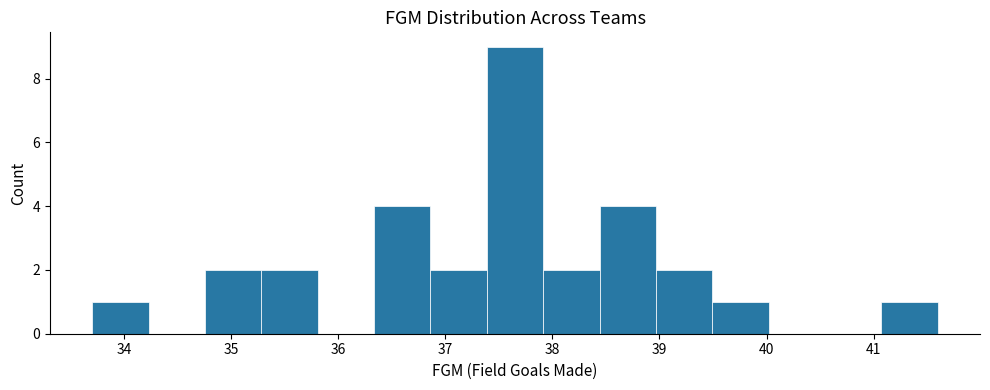

Reading left to right, list every bar in this chart as the range it spans on the x-axis followed by its height. Neither the bar edges nor the heights are printed on the chart, so give them approximately, as read against the axes.

33.7 to 34.2: 1
34.2 to 34.8: 0
34.8 to 35.3: 2
35.3 to 35.8: 2
35.8 to 36.3: 0
36.3 to 36.9: 4
36.9 to 37.4: 2
37.4 to 37.9: 9
37.9 to 38.4: 2
38.4 to 39.0: 4
39.0 to 39.5: 2
39.5 to 40.0: 1
40.0 to 40.5: 0
40.5 to 41.1: 0
41.1 to 41.6: 1